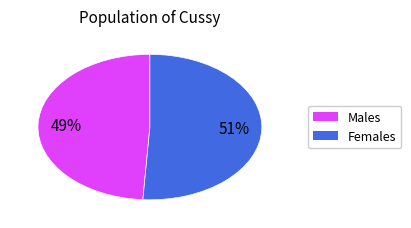

Is there a majority slice in this chart?

Yes